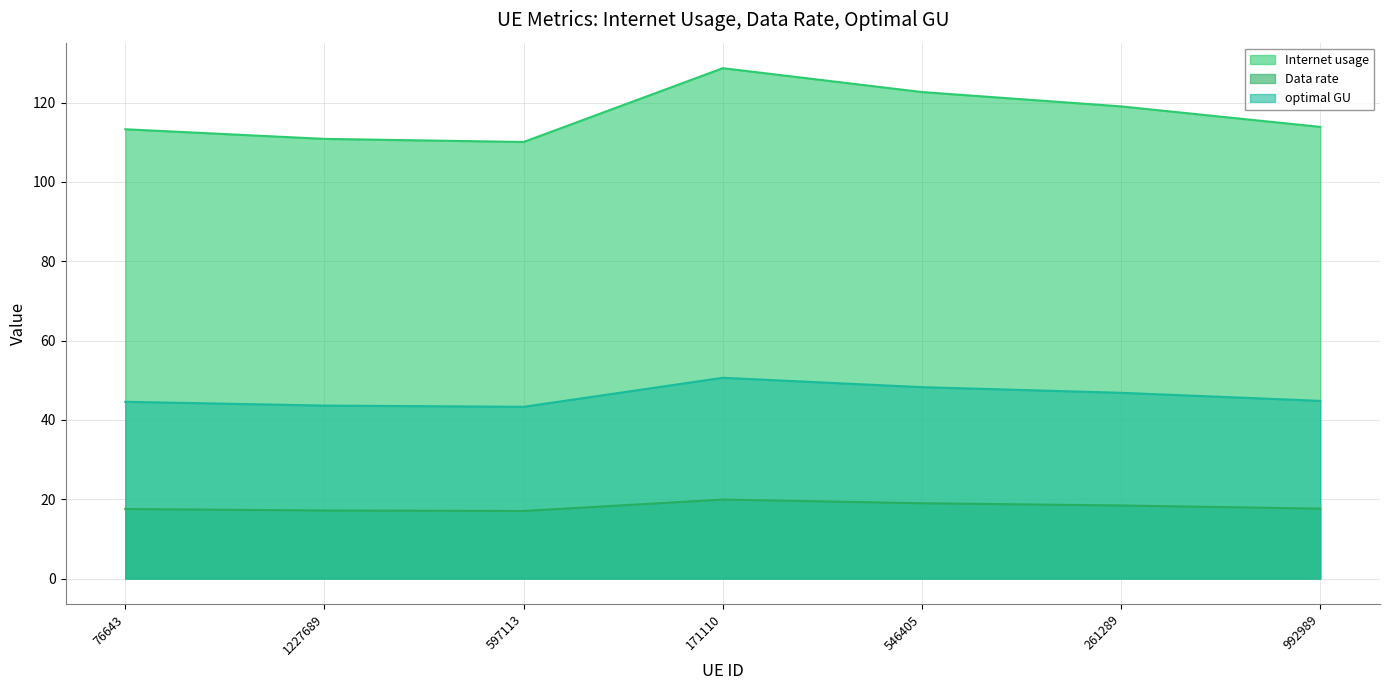

Which label corresponds to the smallest value in the chart?

597113